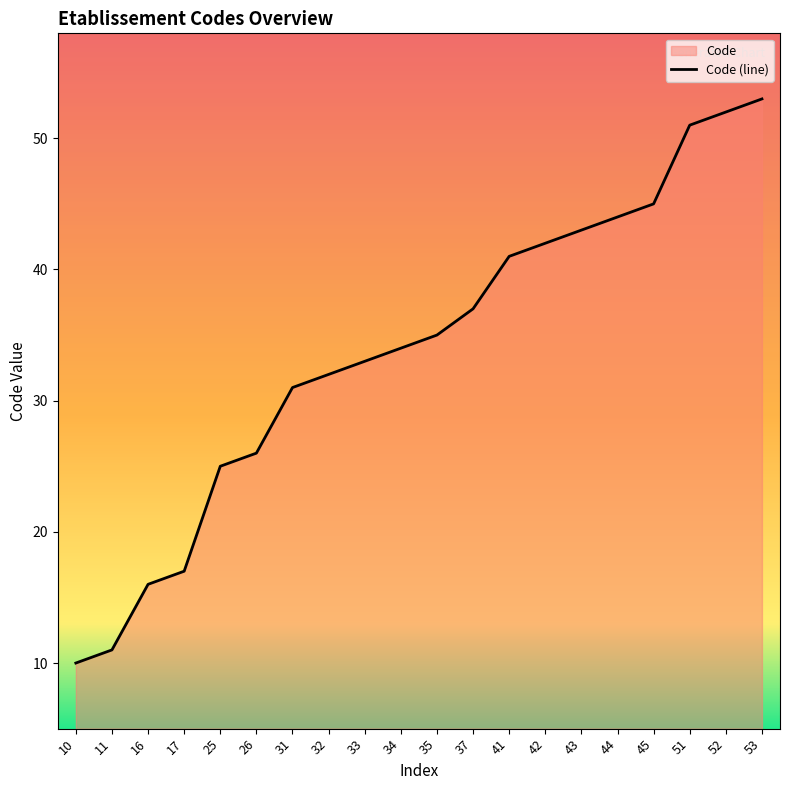

What is the approximate value at 11, to the nearest 5?

10